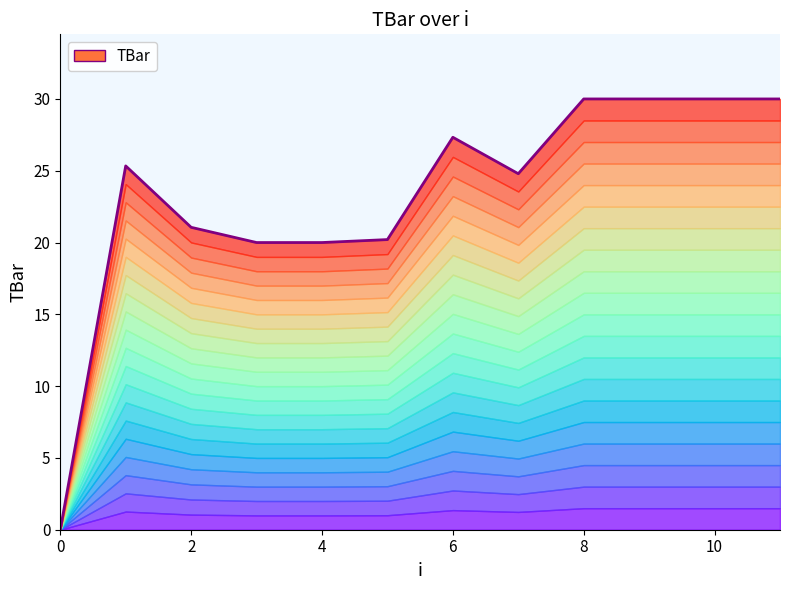

How many data points are above 25?

6